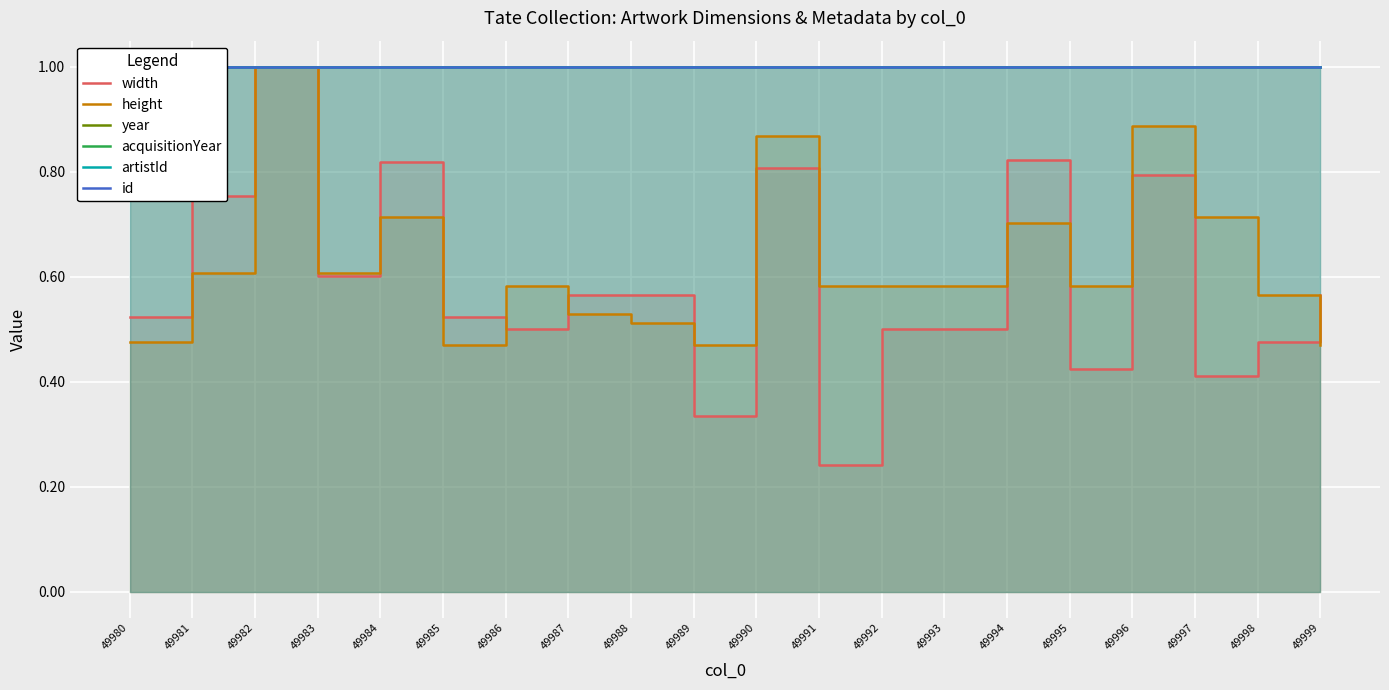

List the labels in order of width value, largest first.

49982, 49994, 49984, 49990, 49996, 49981, 49983, 49987, 49988, 49999, 49980, 49985, 49986, 49992, 49993, 49998, 49995, 49997, 49989, 49991